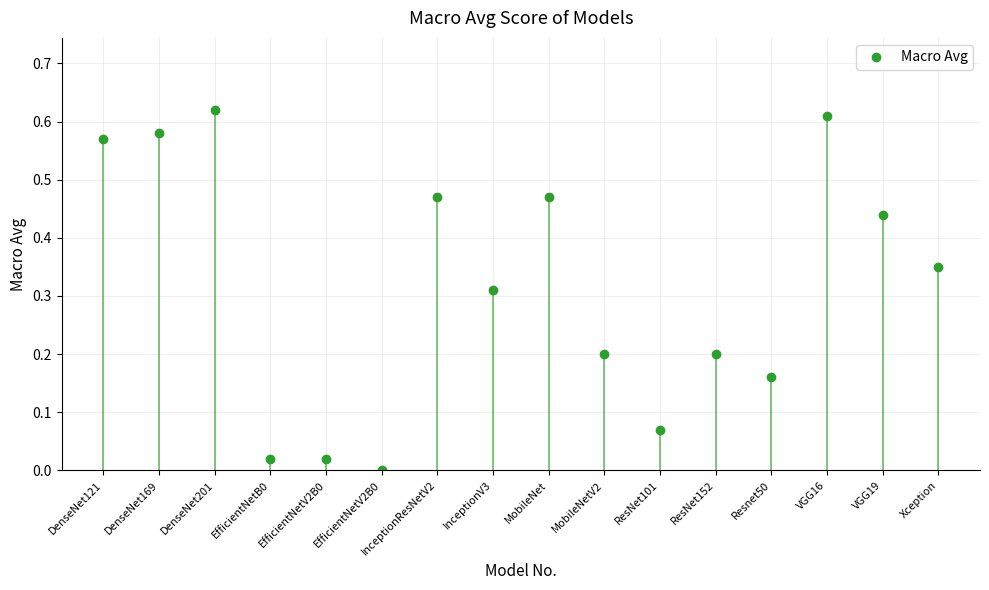

What is the approximate value at VGG19?

0.4